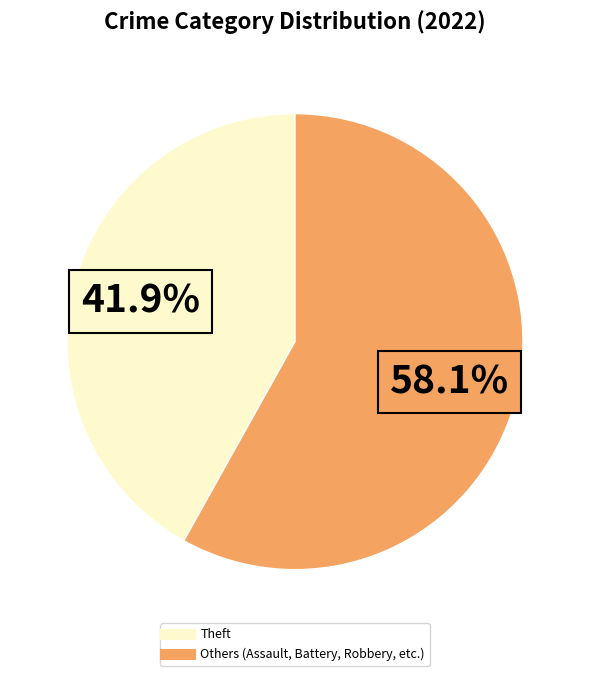

Is there a majority slice in this chart?

Yes